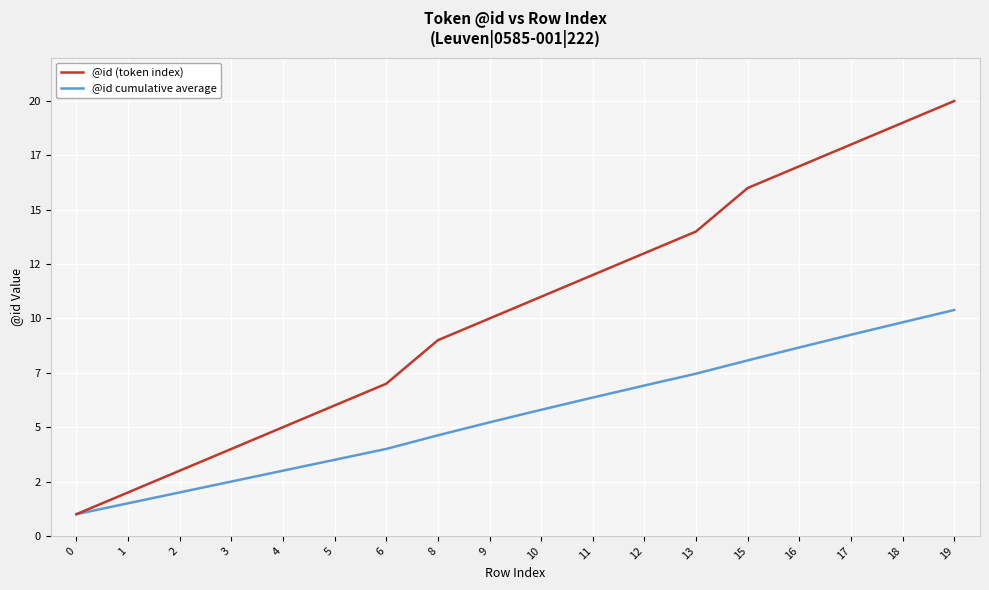

What are all the series names shown in the legend?

@id (token index), @id cumulative average